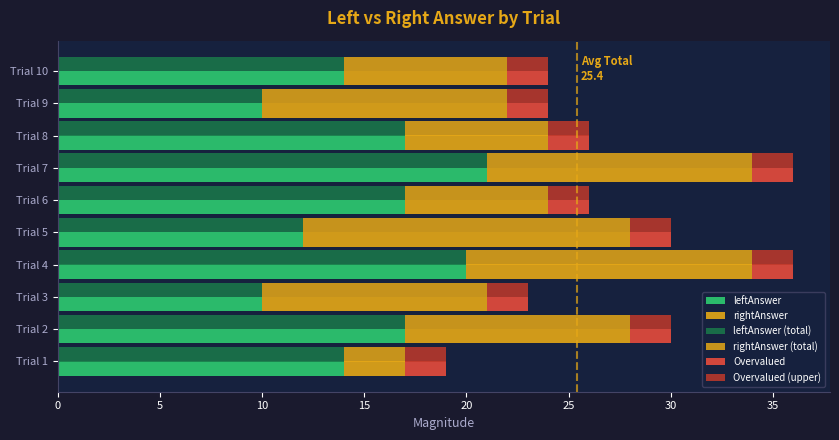

Is it true that leftAnswer equals 14.3 at Trial 9?

False